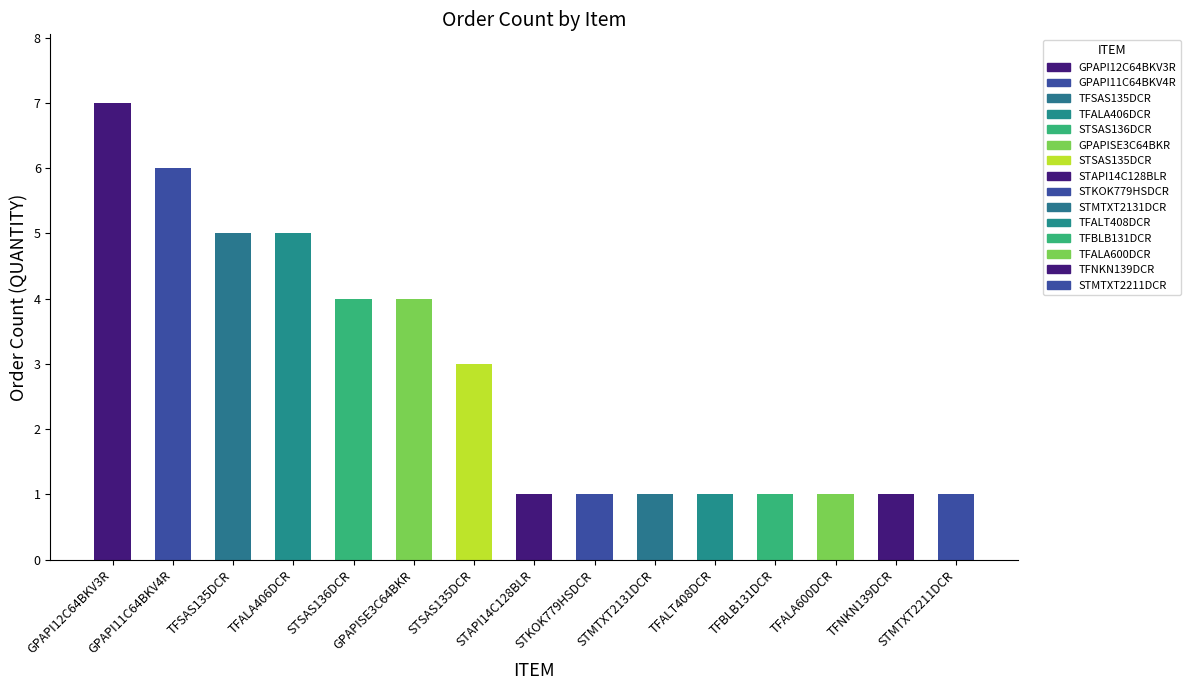

Between GPAPISE3C64BKR and TFBLB131DCR, which is larger?

GPAPISE3C64BKR